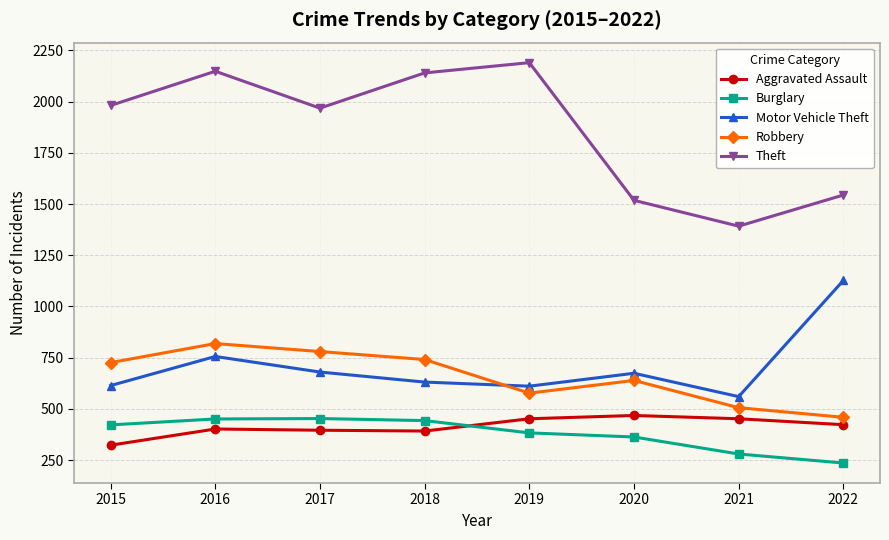

Which series has the largest total across all categories?

Theft